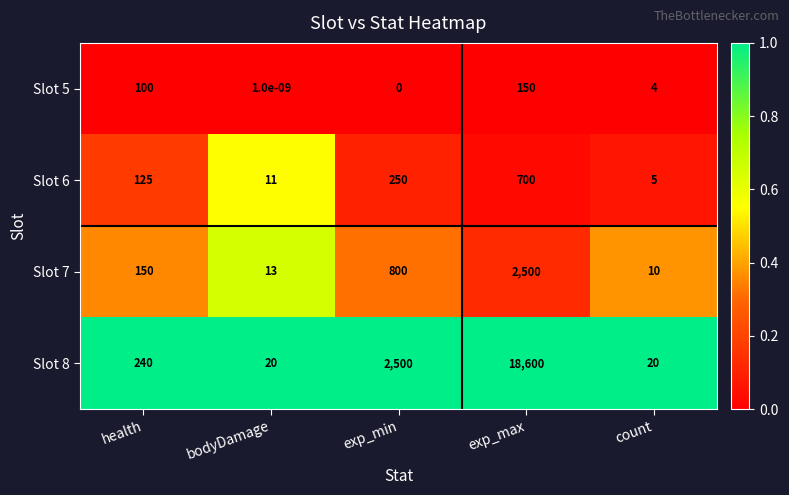

Read the Slot 7 value at bodyDamage.

13.0